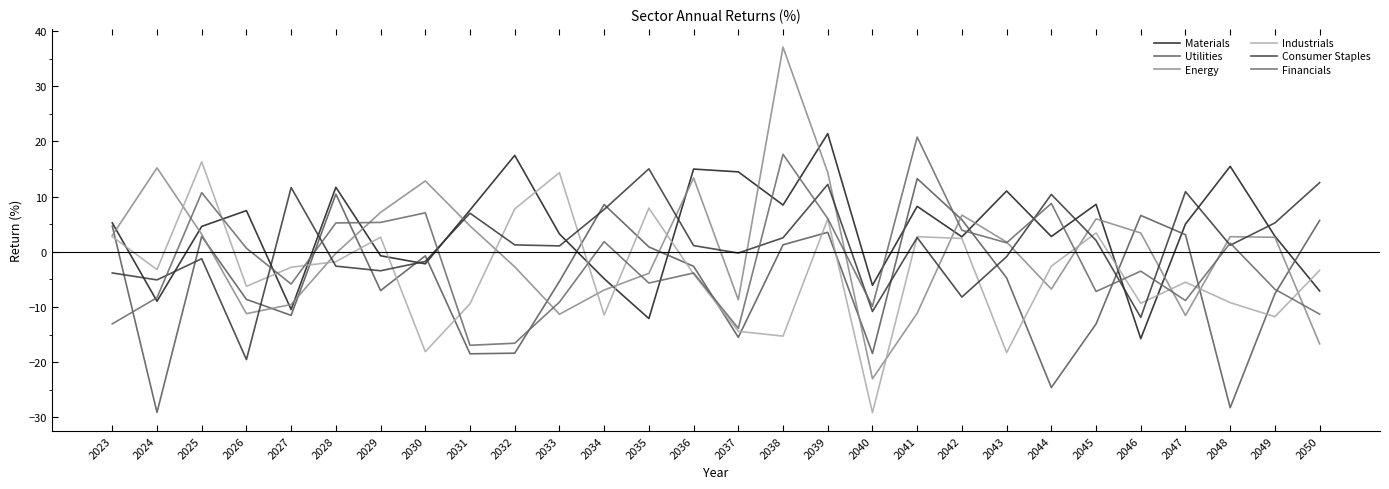

Reading right to left, what are all the values shown in this chart?

Materials: -7.1	2.8	15.5	5.0	-15.7	8.6	2.8	11.0	2.7	8.2	-6.1	21.4	8.5	14.5	15.0	-12.1	-4.9	3.2	17.5	7.6	-2.2	-0.7	11.7	-10.5	7.5	4.6	-9.0	5.2
Utilities: 5.7	-7.6	-28.2	3.1	6.6	-13.1	-24.6	-4.7	5.8	13.3	-18.4	3.5	1.3	-15.5	-2.6	0.9	8.6	-5.4	-18.4	-18.5	-0.7	-7.0	10.4	-11.5	-8.6	2.8	-29.1	4.7
Energy: -16.7	2.6	2.7	-11.5	3.4	6.0	-6.8	1.8	6.6	-11.1	-23.0	14.4	37.1	-8.7	13.4	-3.9	-6.9	-11.3	-2.7	4.7	12.8	7.1	-0.3	-9.5	-11.2	3.2	15.2	3.0
Industrials: -3.4	-11.8	-9.2	-5.5	-9.3	3.4	-2.6	-18.3	2.4	2.7	-29.1	5.9	-15.3	-14.4	-4.0	7.9	-11.4	14.3	7.8	-9.4	-18.1	2.6	-1.8	-2.8	-6.3	16.3	-3.2	2.7
Consumer Staples: 12.5	5.2	1.2	10.9	-11.9	2.1	10.4	-0.9	-8.2	2.6	-10.8	12.2	2.5	-0.2	1.1	15.0	7.7	1.1	1.2	7.0	-1.7	-3.4	-2.6	11.6	-19.5	-1.3	-5.1	-3.8
Financials: -11.3	-6.8	1.6	-8.8	-3.5	-7.2	8.7	1.6	3.9	20.8	-9.9	6.0	17.7	-13.9	-3.8	-5.7	1.8	-9.1	-16.6	-16.9	7.1	5.3	5.2	-5.8	0.6	10.7	-8.3	-13.1